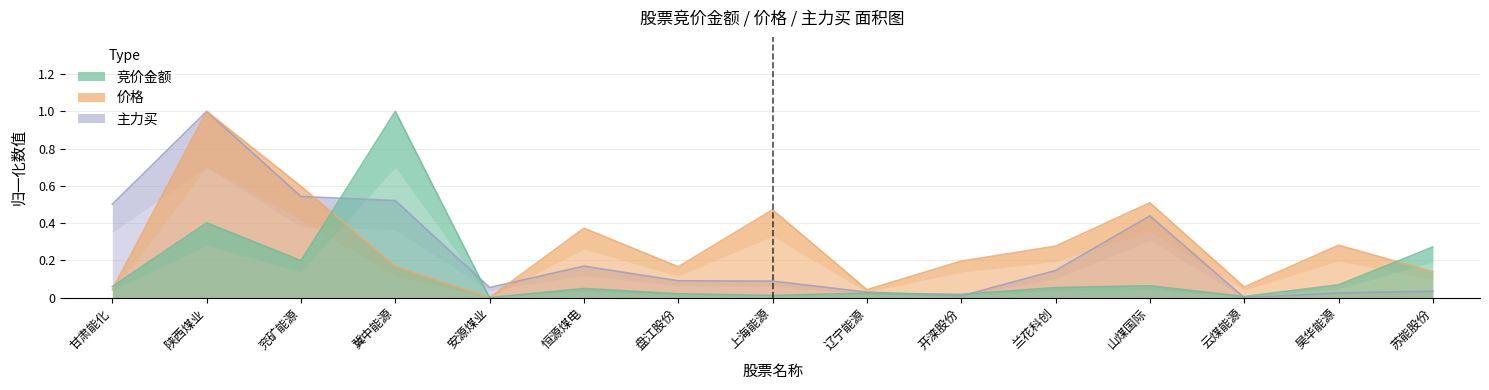

Rank the series by their maximum value, from lowest to highest.

竞价金额, 价格, 主力买